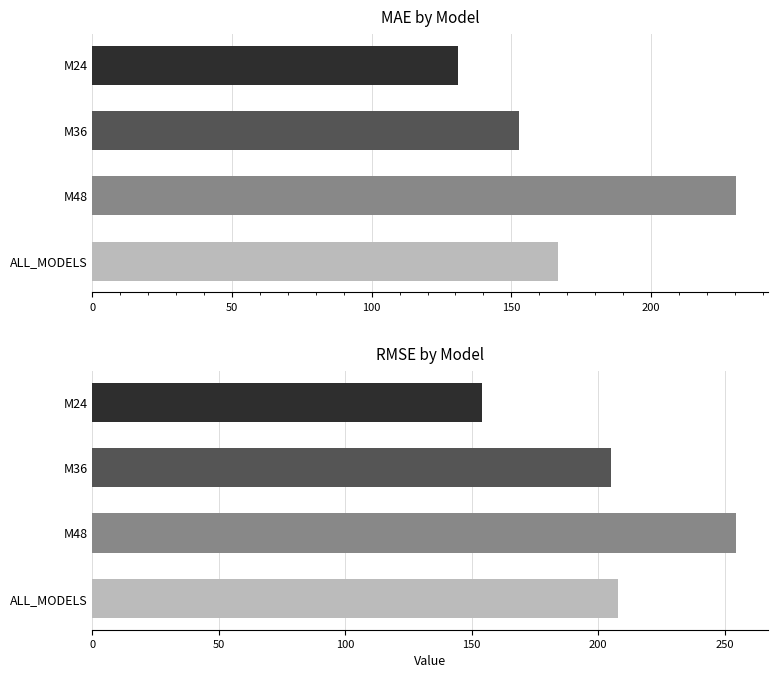

What is the difference between the maximum and minimum values in the MAE series?

99.7